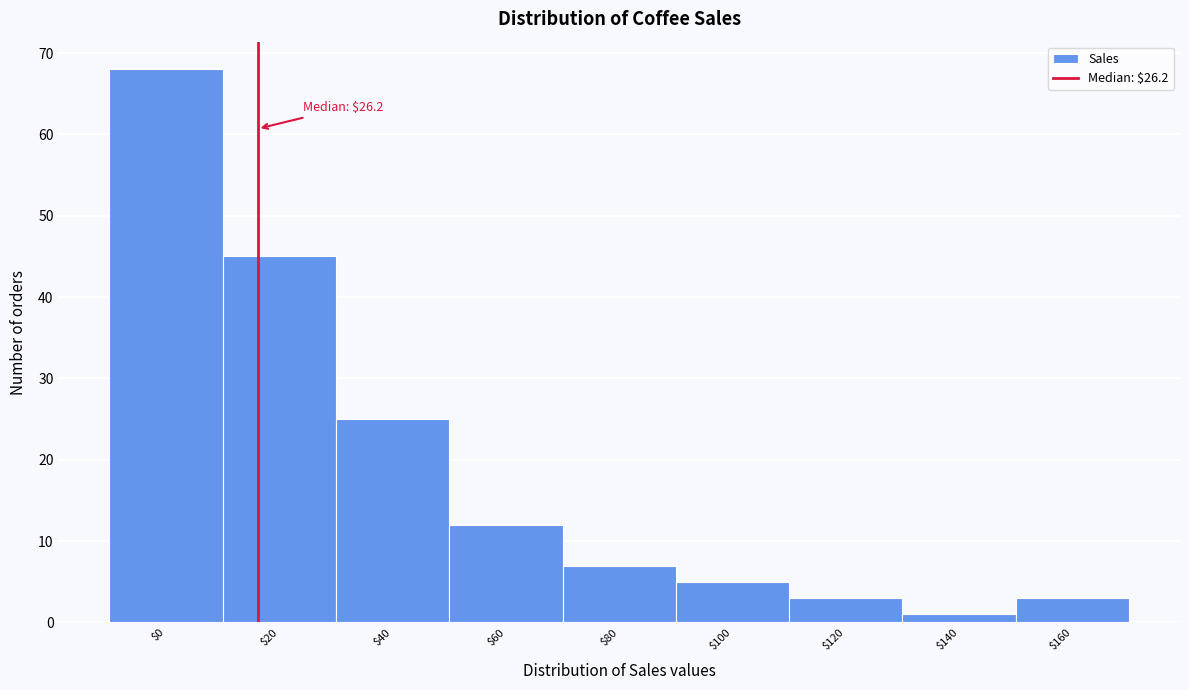

Reading left to right, what are all the values shown in this chart?

68	45	25	12	7	5	3	1	3